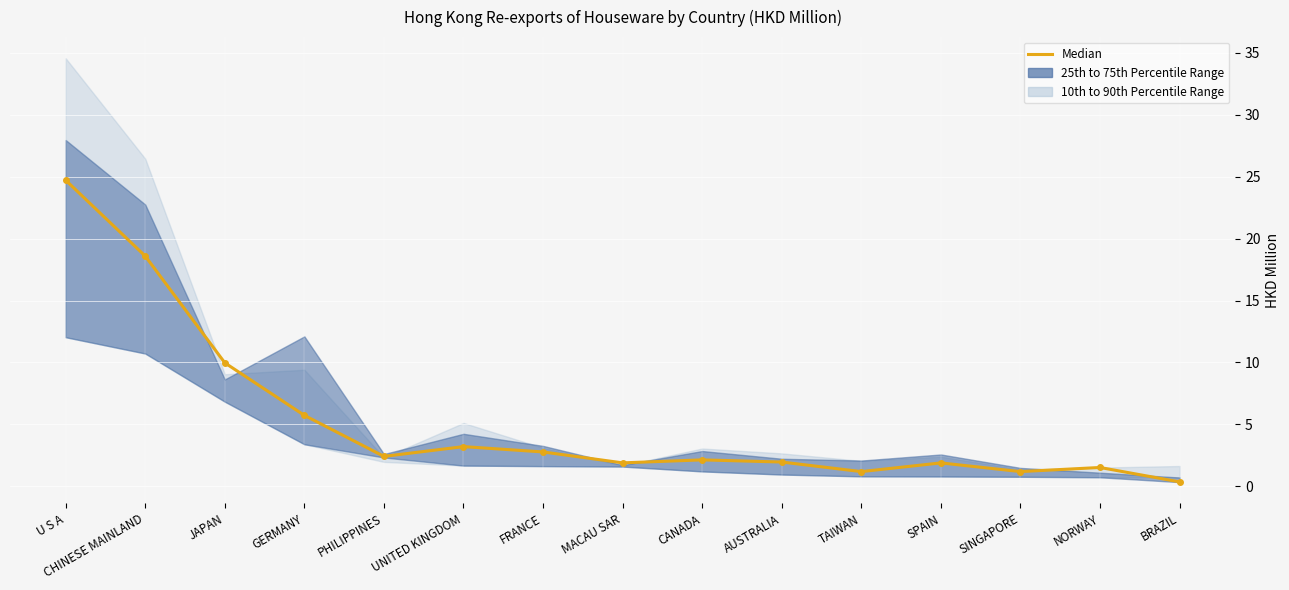

List the labels in order of value, smallest first.

BRAZIL, TAIWAN, SINGAPORE, NORWAY, SPAIN, MACAU SAR, AUSTRALIA, CANADA, PHILIPPINES, FRANCE, UNITED KINGDOM, GERMANY, JAPAN, CHINESE MAINLAND, U S A